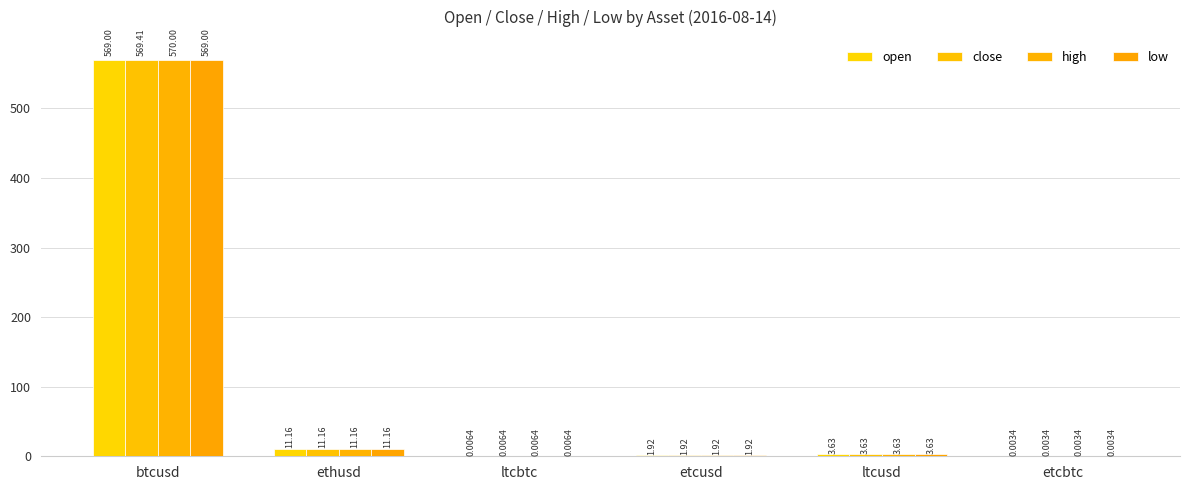

Does the chart contain stacked bars?

No